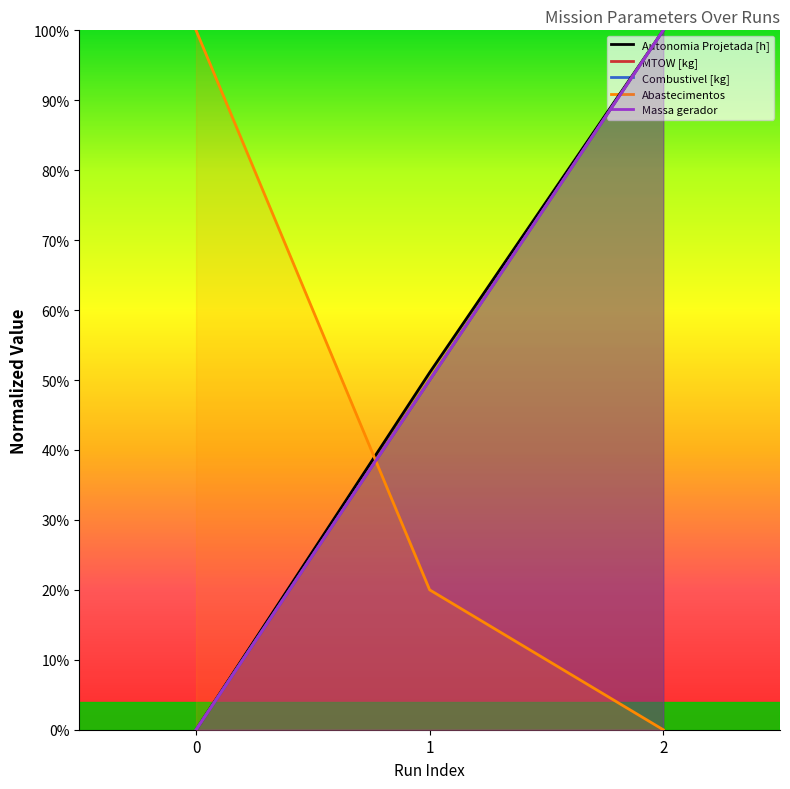

What is the difference between the Abastecimentos values at 1 and 2?

0.2